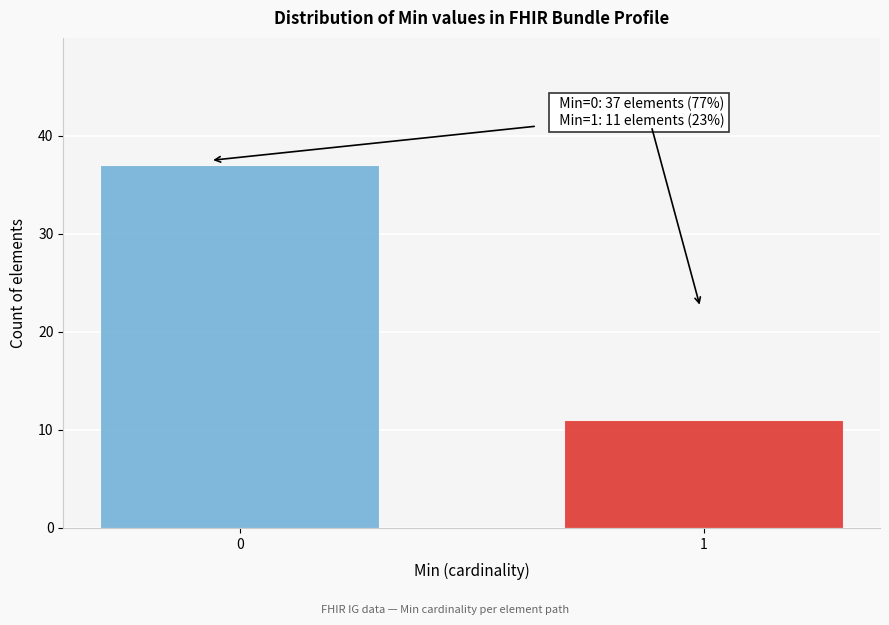

Reading right to left, extract all data points from this chart.

11	37